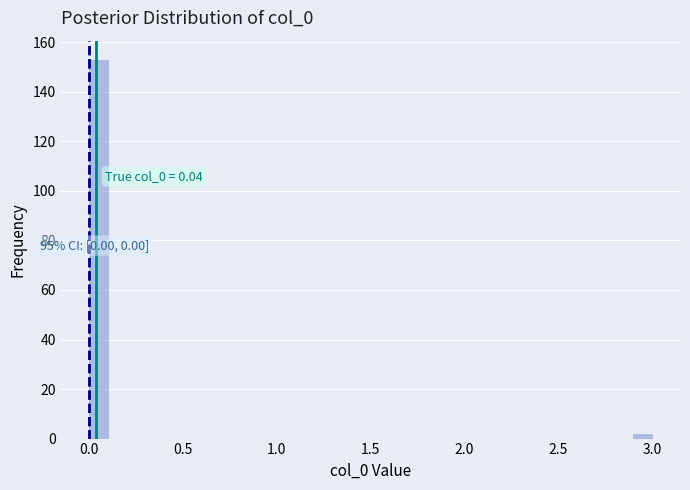

Read against the x-axis, roughly where is the centre of the tallest bar?

0.05